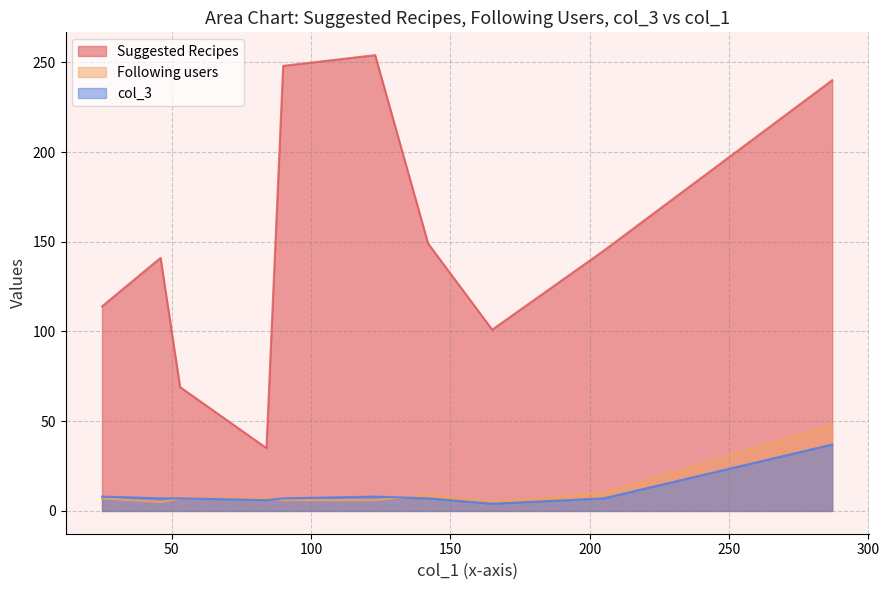

How many values in the Following users series are below 7?

2